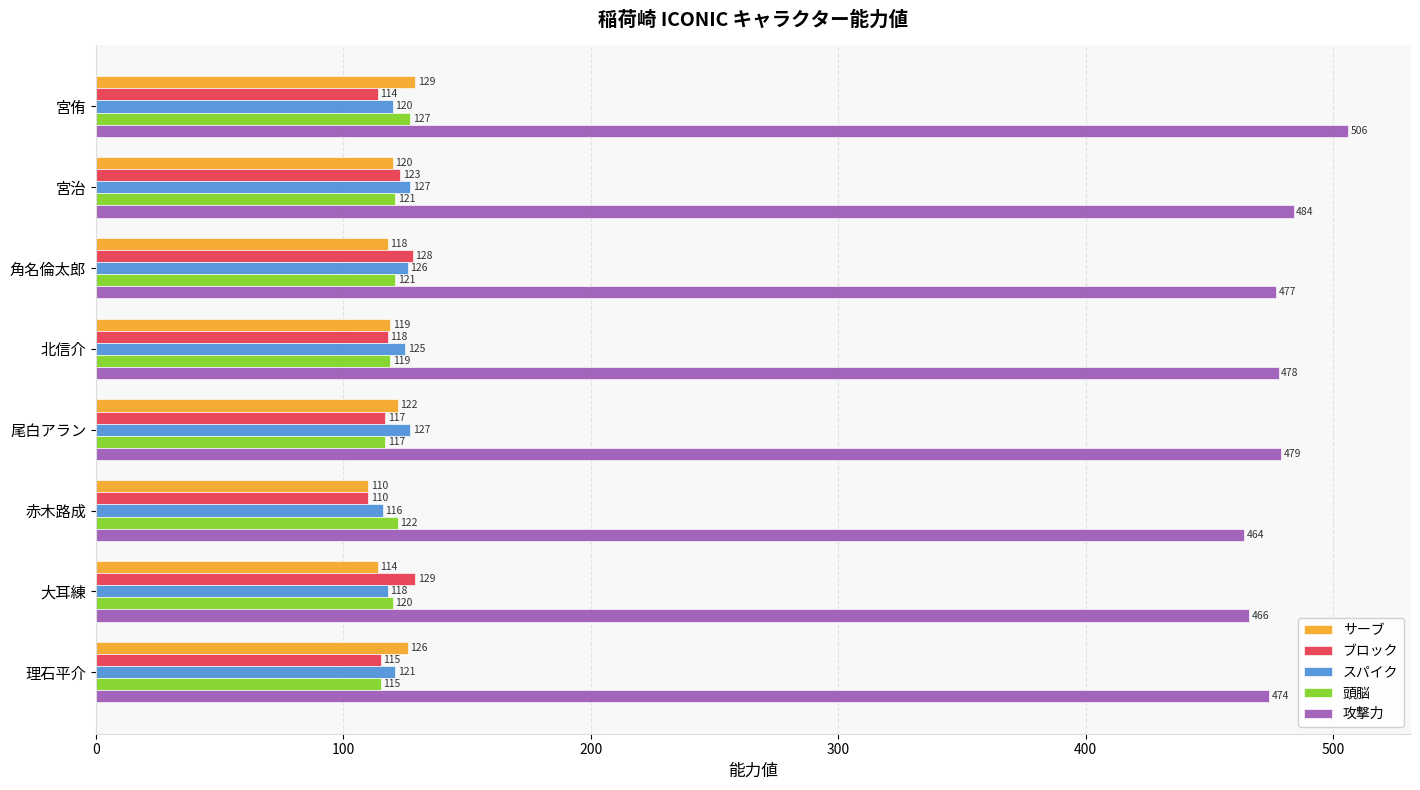

What is the spread (max minus min) of values at 北信介?

360